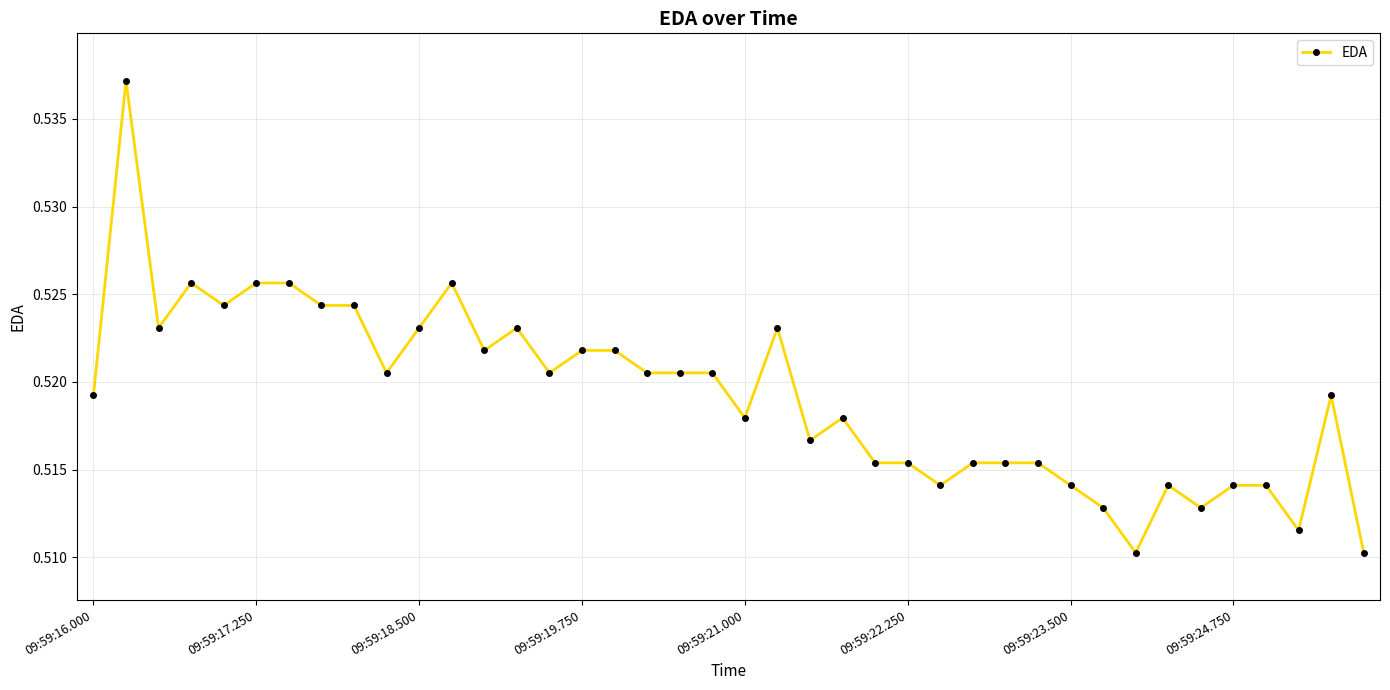

How many values are between 0 and 1?

40